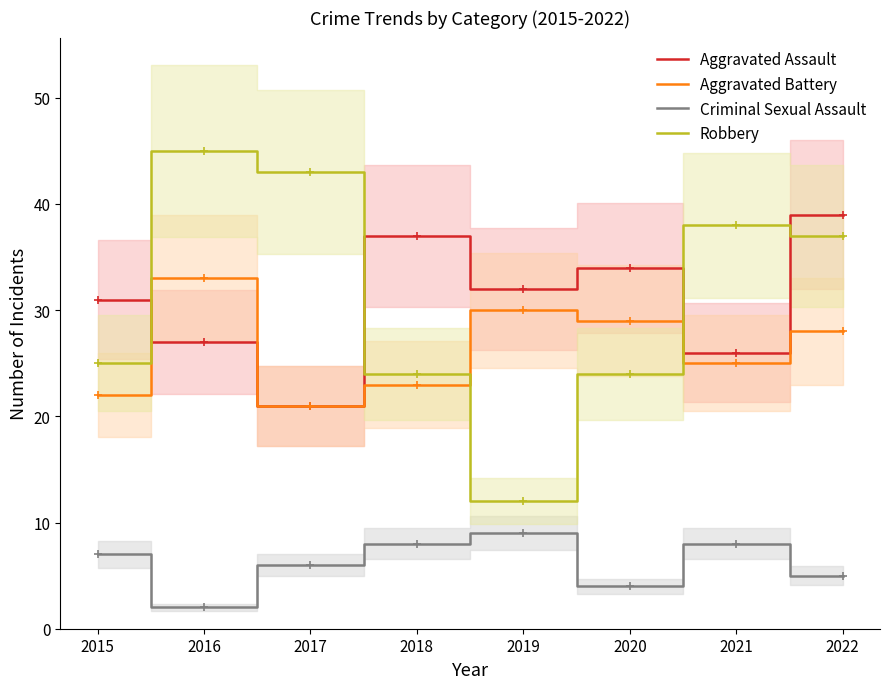

At which category is the sum across all series the highest?

2022